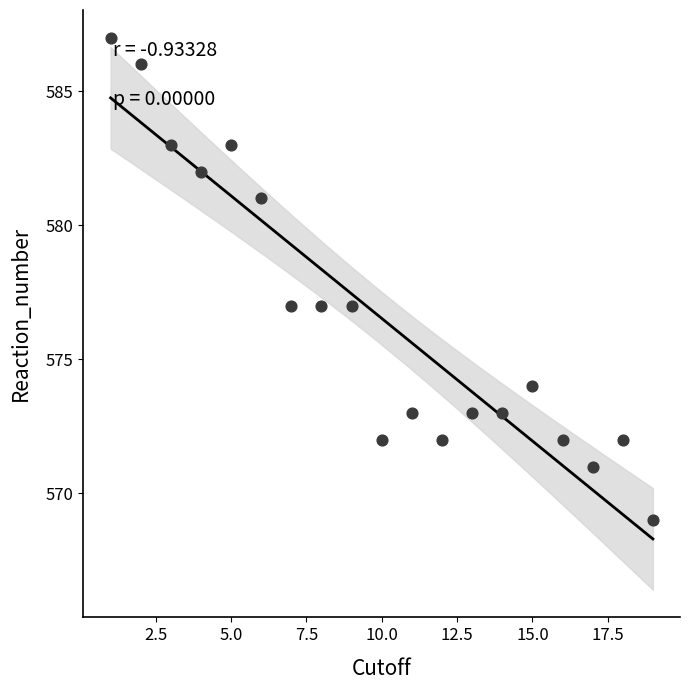

What is the range of Y values (max minus min)?

18